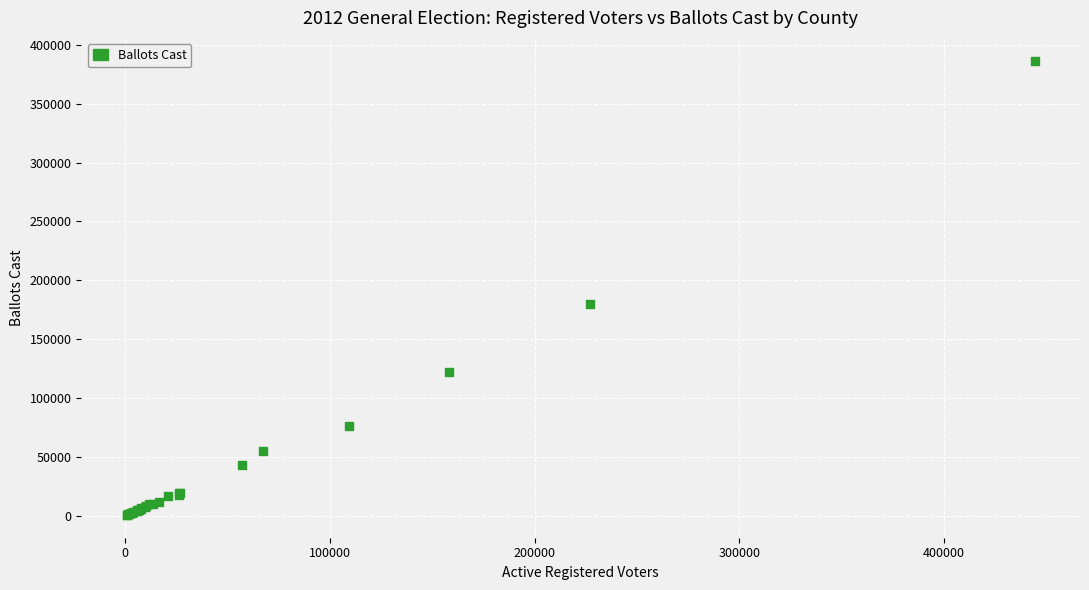

What Y value in the scatter plot is closest to 193627?

179641